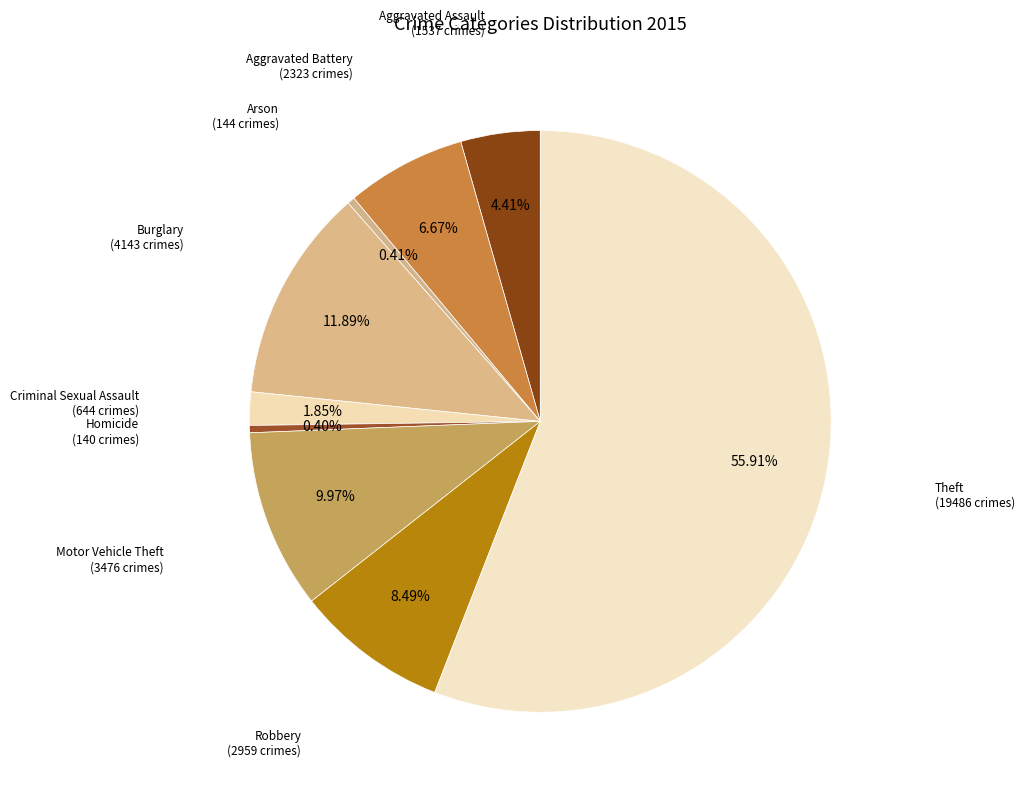

Rank the categories by value from lowest to highest.

Homicide, Arson, Criminal Sexual Assault, Aggravated Assault, Aggravated Battery, Robbery, Motor Vehicle Theft, Burglary, Theft